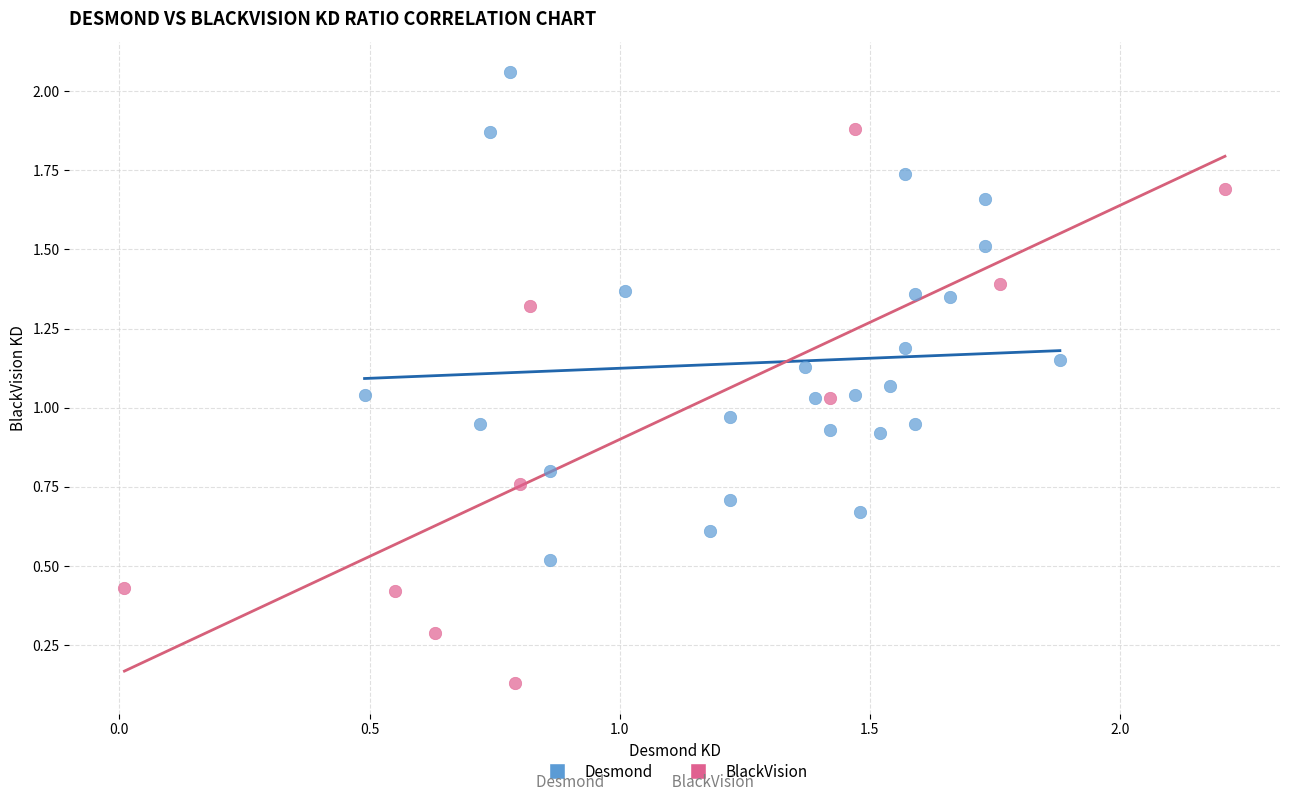

Which series contains the highest Y value?

Desmond